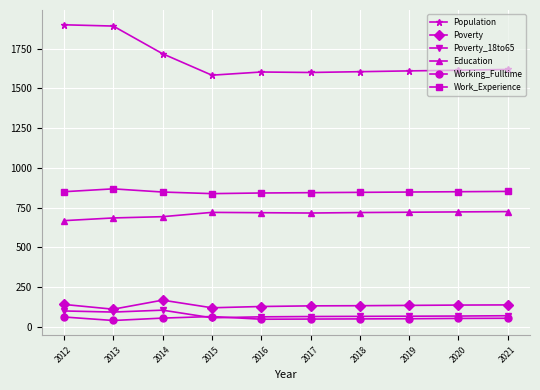

Count the number of data series in this chart.

6